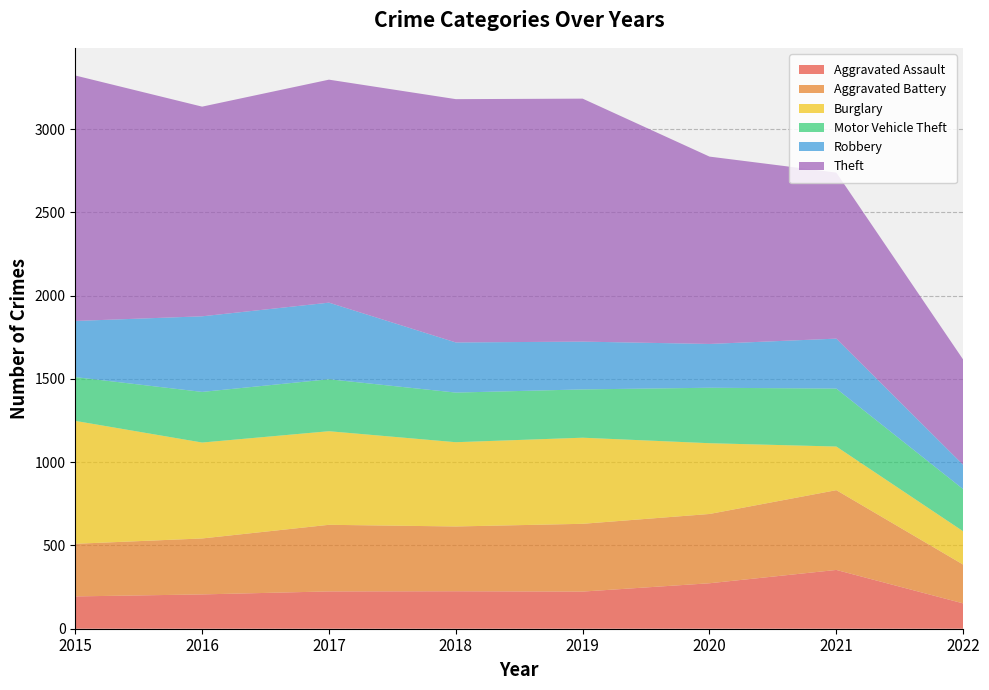

Reading left to right, list all the values displayed in this chart.

Aggravated Assault: 2015=194	2016=206	2017=224	2018=225	2019=223	2020=273	2021=353	2022=152
Aggravated Battery: 2015=316	2016=336	2017=400	2018=389	2019=407	2020=416	2021=479	2022=233
Burglary: 2015=738	2016=576	2017=562	2018=506	2019=517	2020=425	2021=262	2022=200
Motor Vehicle Theft: 2015=263	2016=304	2017=312	2018=298	2019=290	2020=333	2021=348	2022=253
Robbery: 2015=337	2016=454	2017=460	2018=301	2019=287	2020=263	2021=300	2022=146
Theft: 2015=1474	2016=1259	2017=1339	2018=1461	2019=1459	2020=1125	2021=997	2022=632